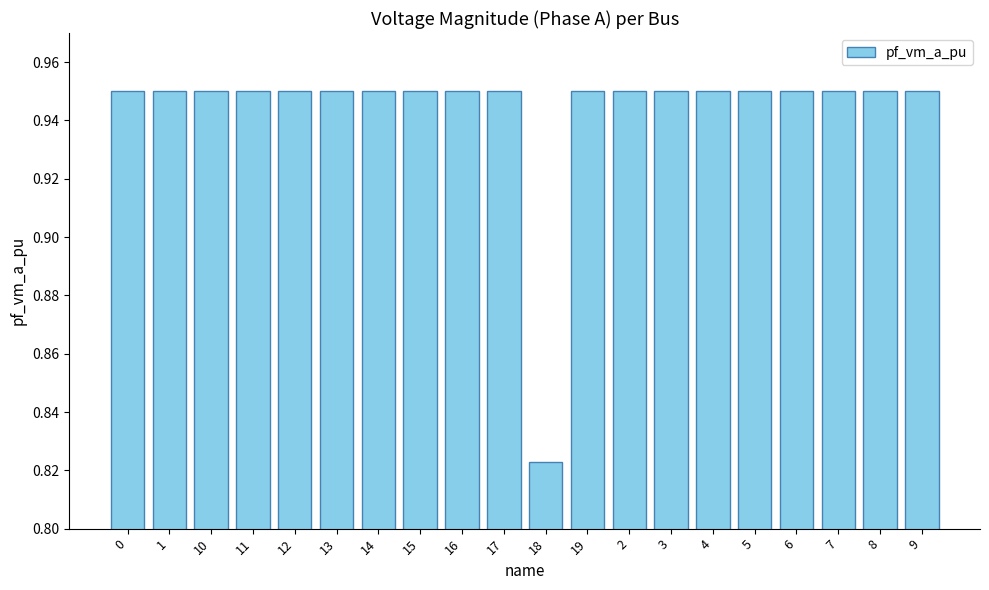

Between 18 and 11, which is larger?

11